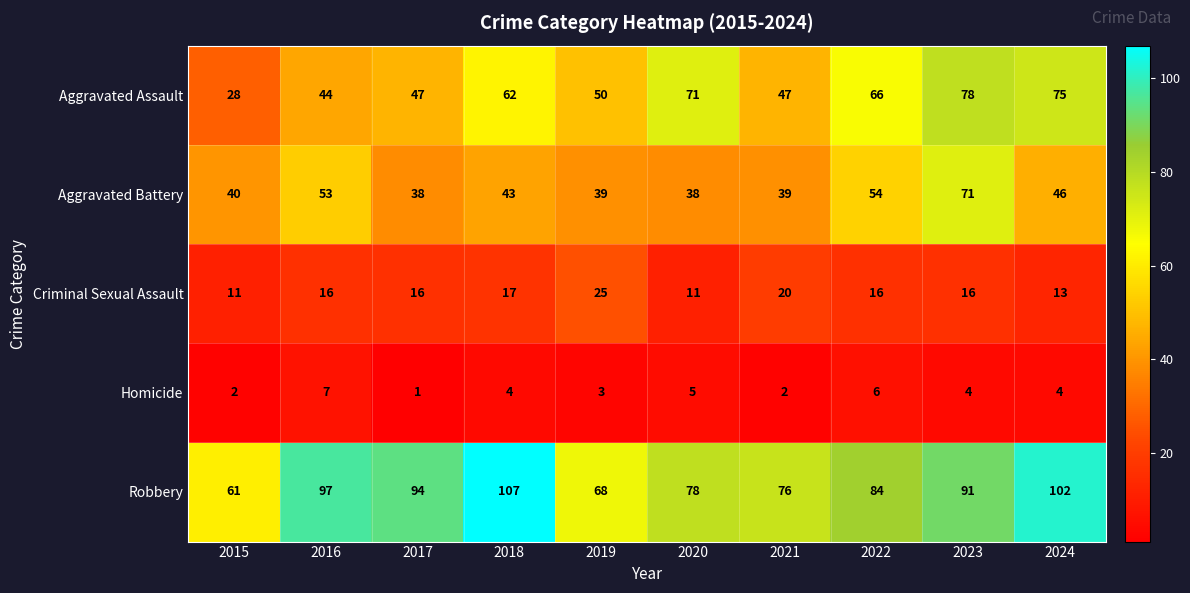

Between 2016 and 2017, which series saw the biggest shift?

Aggravated Battery